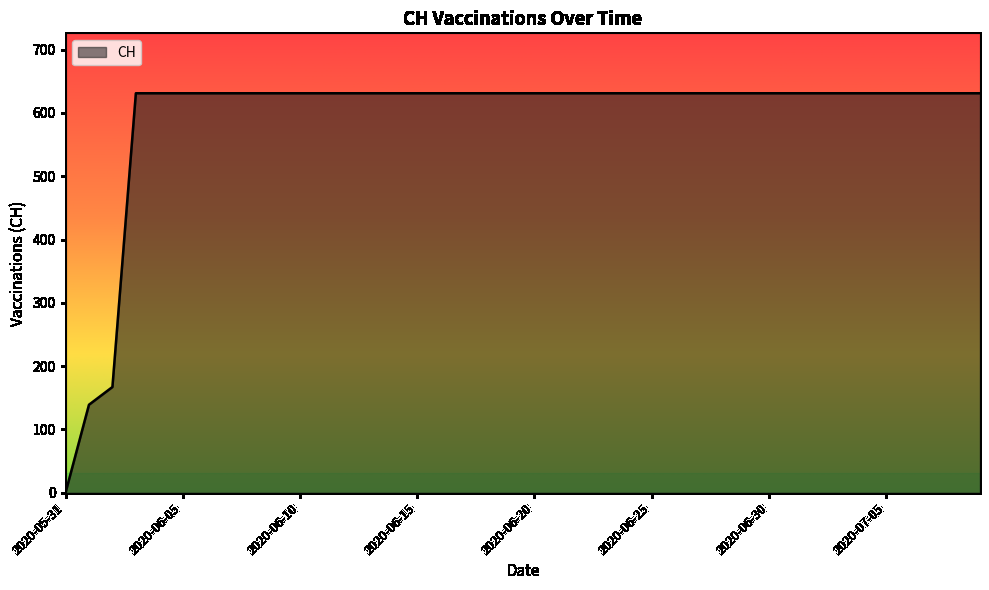

What is the difference between the maximum and minimum values?

631